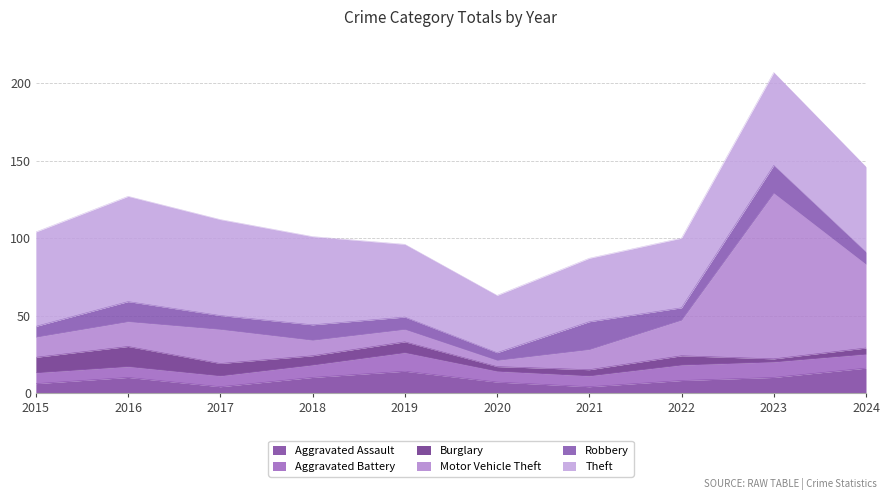

True or false: Aggravated Battery has a value of 10 at 2023.

True